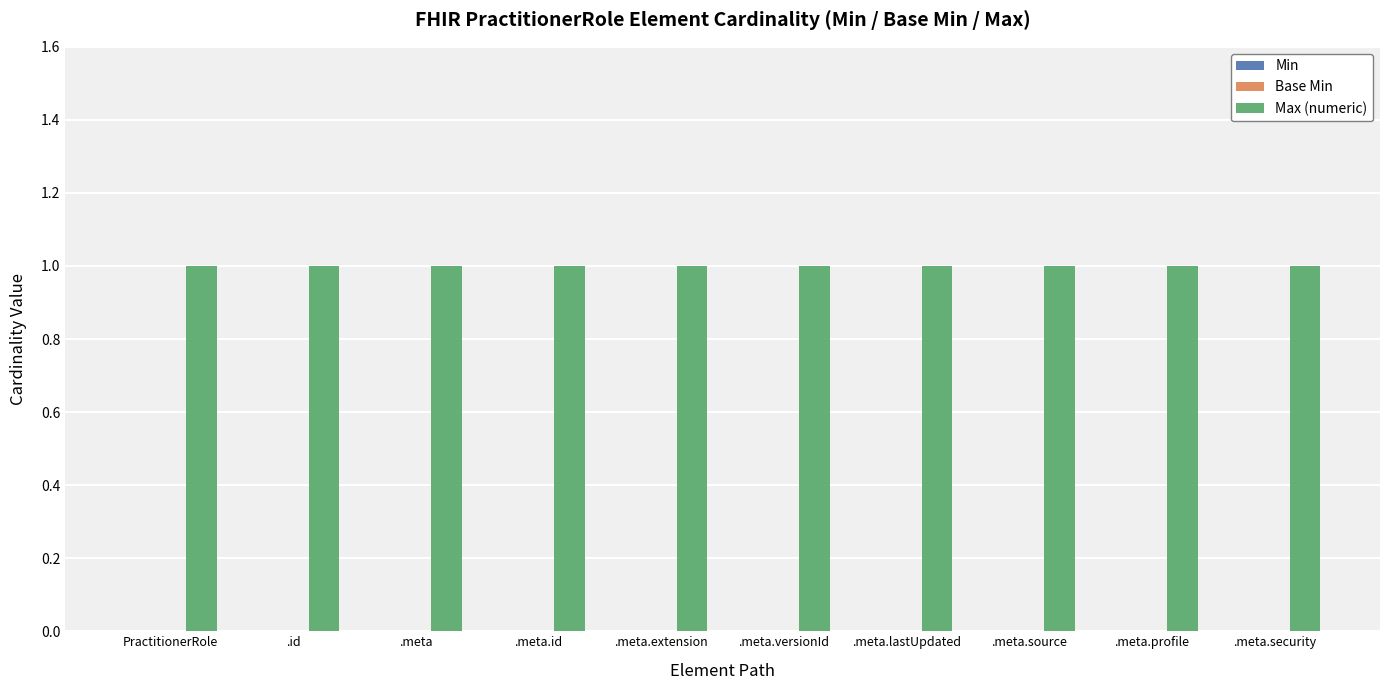

What is the spread (max minus min) of values at .meta.security?

1